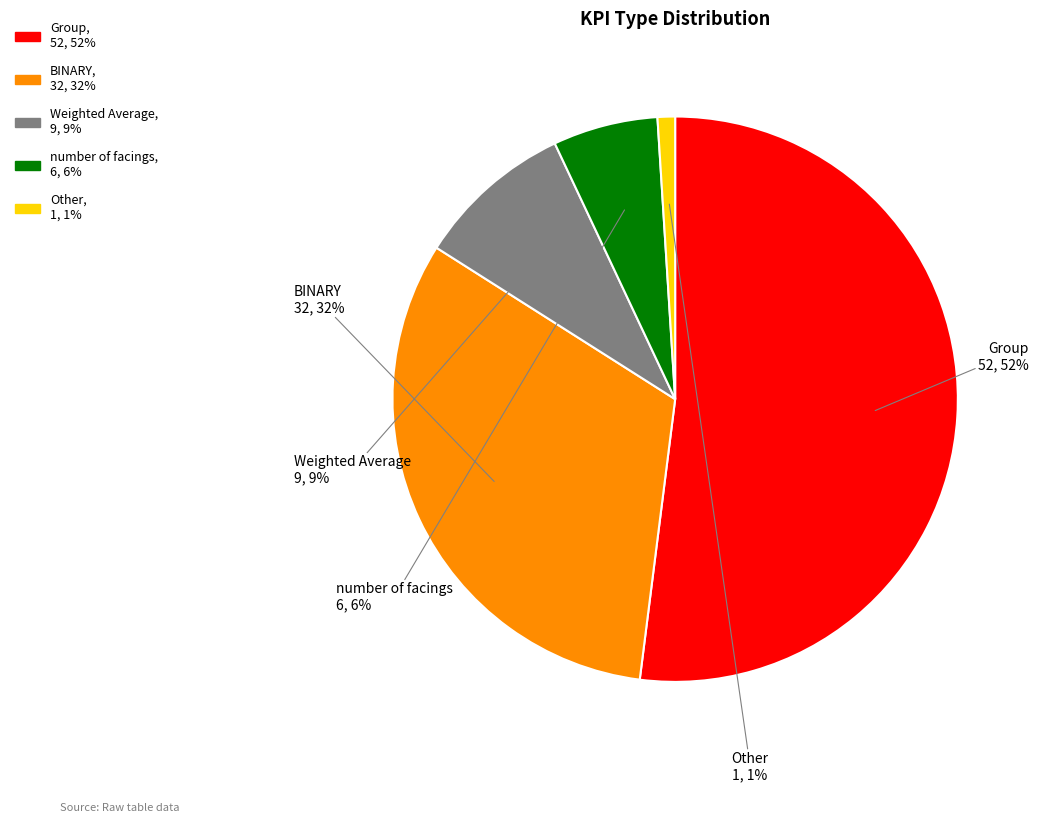

Combined, do Weighted Average and BINARY account for over 50%?

No